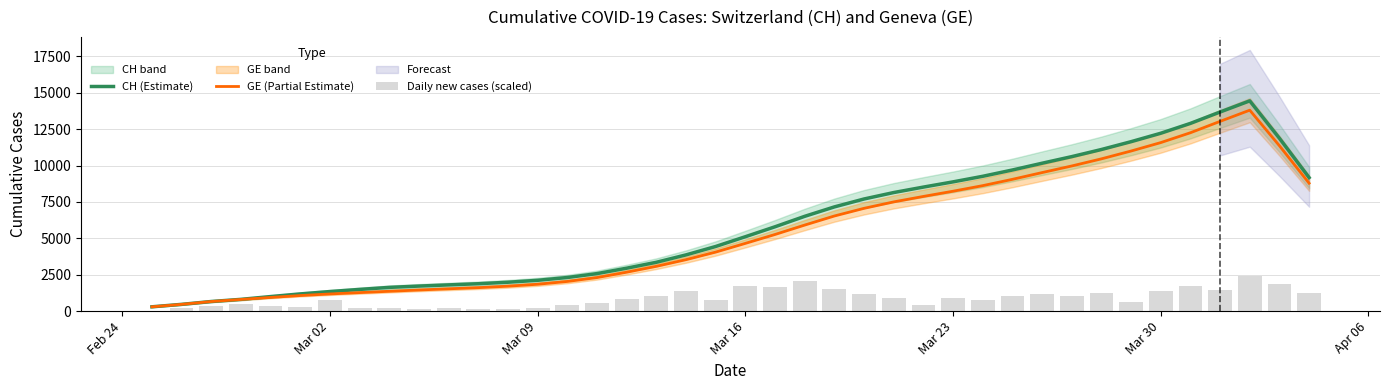

What is the highest value of the GE (Partial Estimate) series?

13801.8